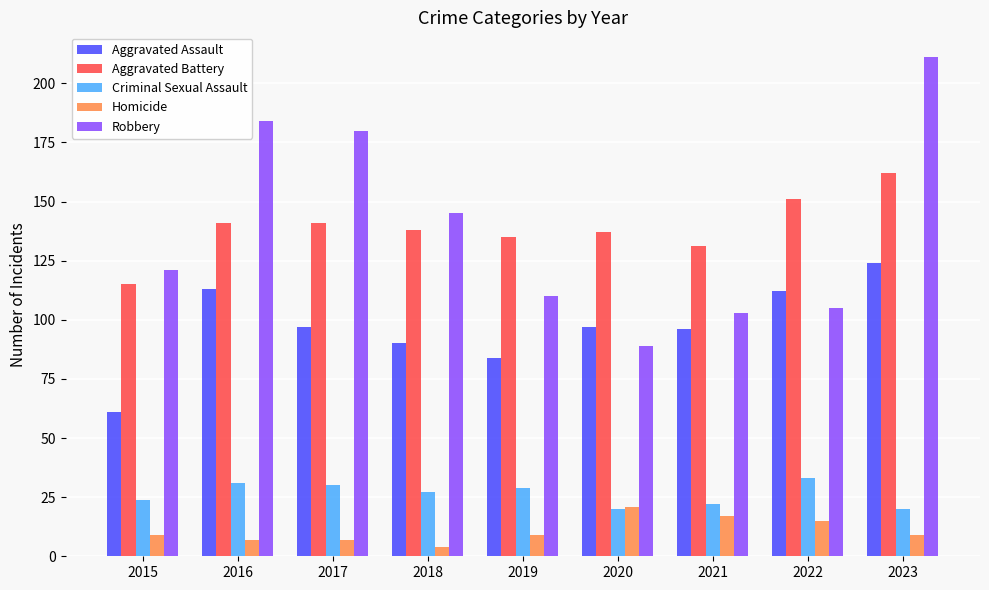

Reading right to left, list all the values displayed in this chart.

Aggravated Assault: 124	112	96	97	84	90	97	113	61
Aggravated Battery: 162	151	131	137	135	138	141	141	115
Criminal Sexual Assault: 20	33	22	20	29	27	30	31	24
Homicide: 9	15	17	21	9	4	7	7	9
Robbery: 211	105	103	89	110	145	180	184	121